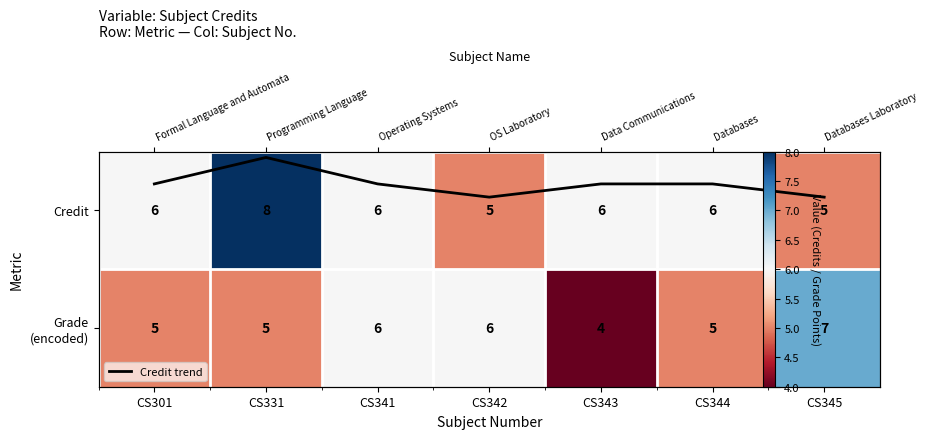

Rank the categories by Grade (encoded) value from lowest to highest.

CS343, CS301, CS331, CS344, CS341, CS342, CS345